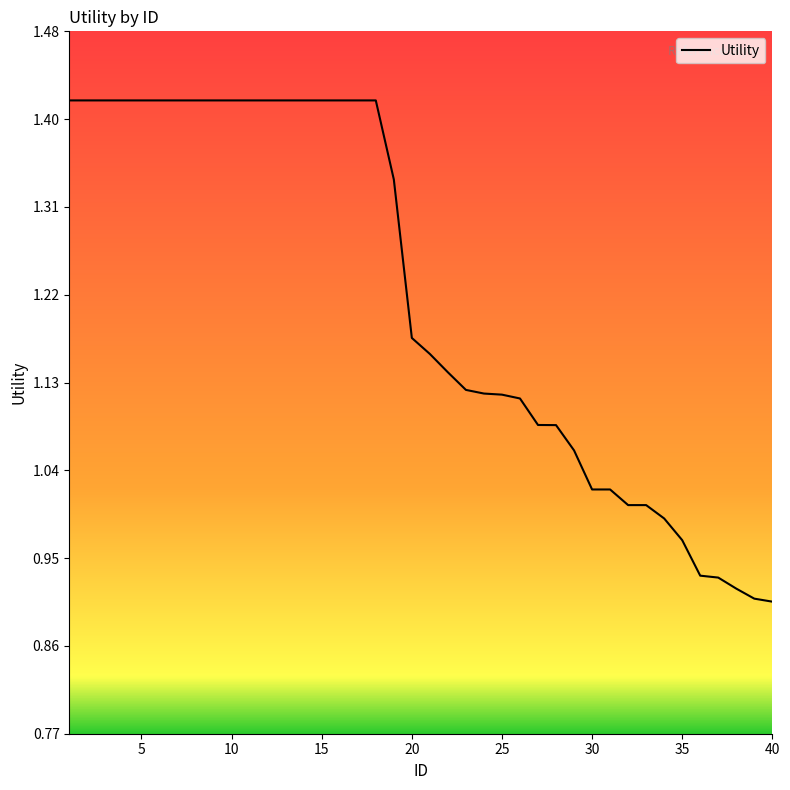

What is the difference between the maximum and minimum values?

0.5